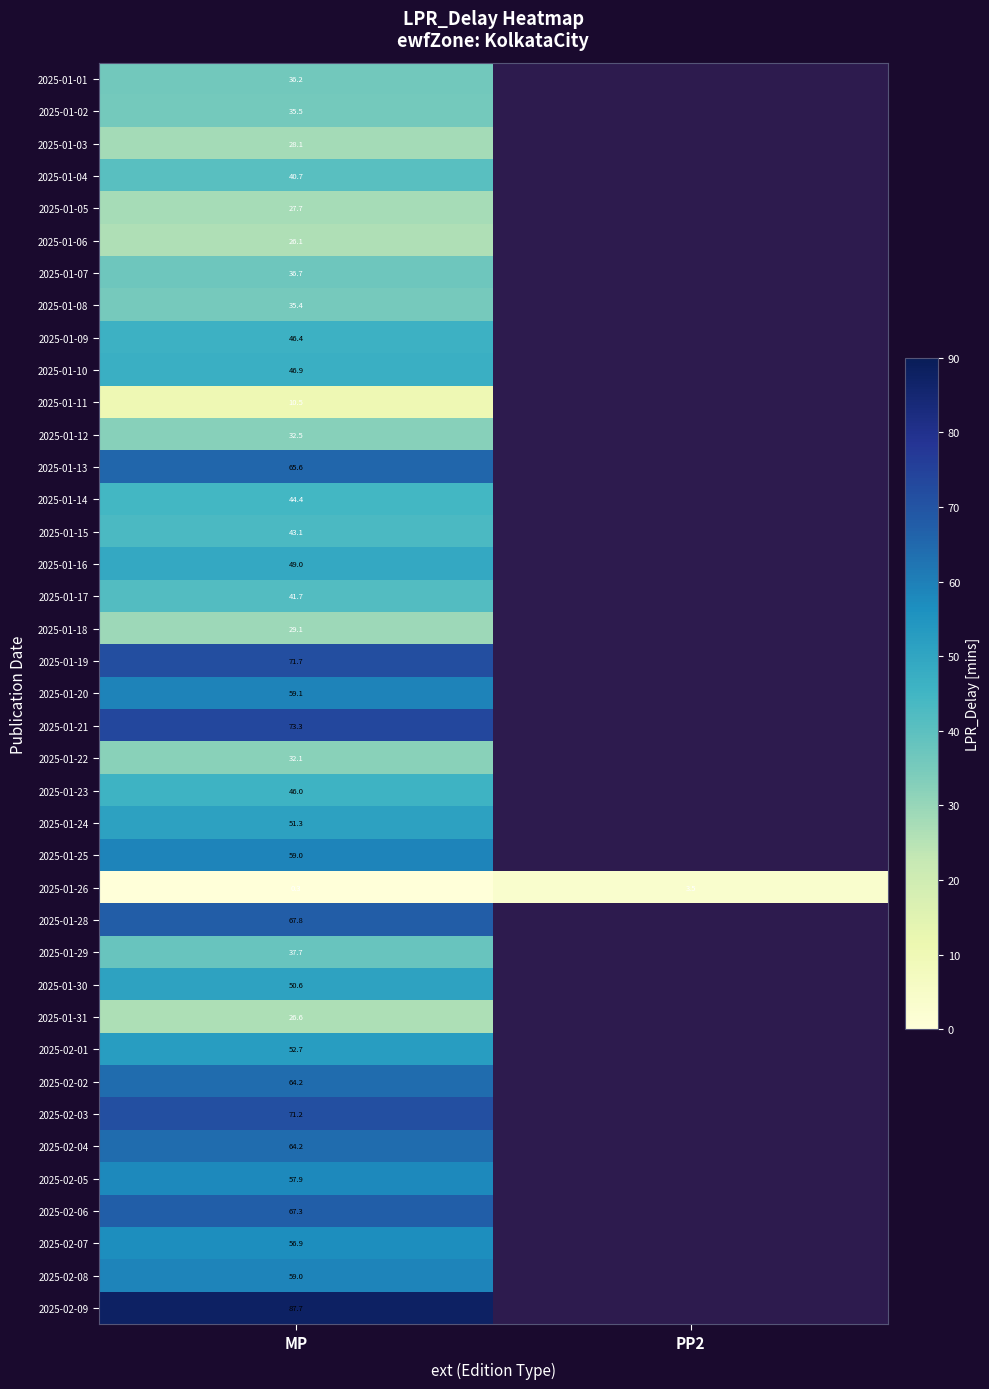

What is the maximum value shown in the chart?

87.7